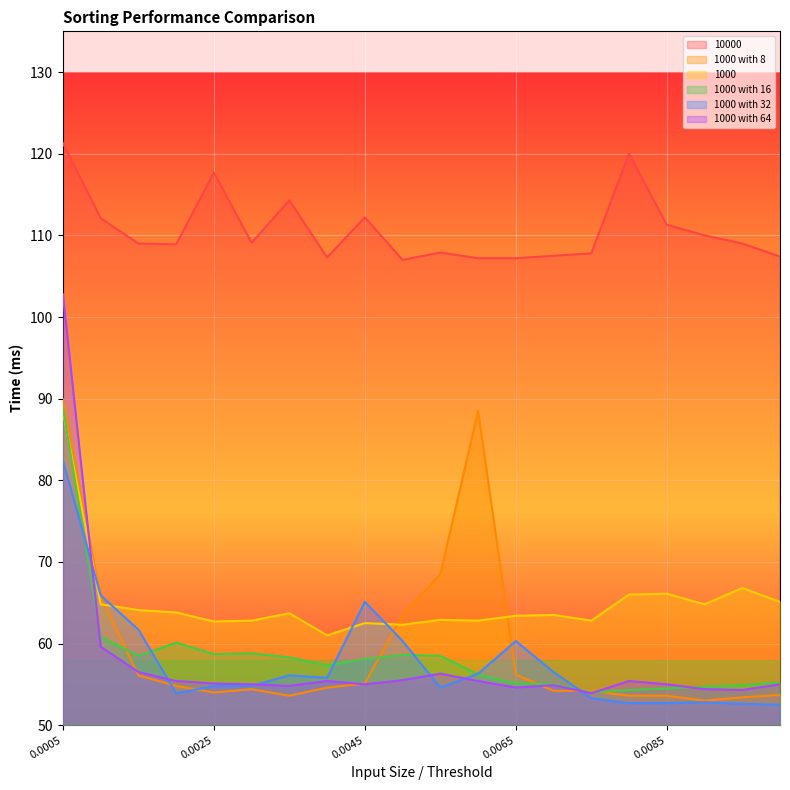

Where is 1000 with 32 nearest to the value 67?

0.001